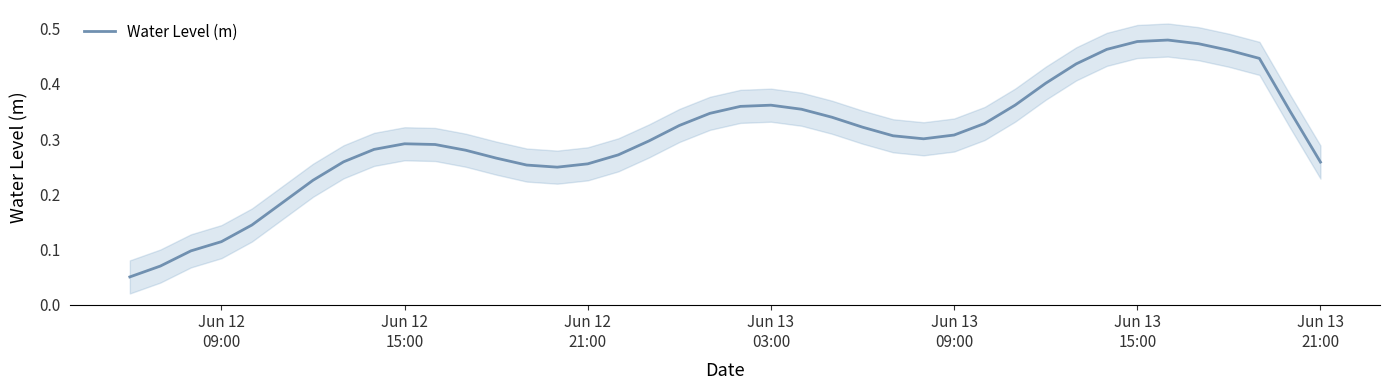

Reading left to right, transcribe all the data shown in this chart.

0.1	0.1	0.1	0.1	0.1	0.2	0.2	0.3	0.3	0.3	0.3	0.3	0.3	0.3	0.2	0.3	0.3	0.3	0.3	0.3	0.4	0.4	0.4	0.3	0.3	0.3	0.3	0.3	0.3	0.4	0.4	0.4	0.5	0.5	0.5	0.5	0.5	0.4	0.4	0.3